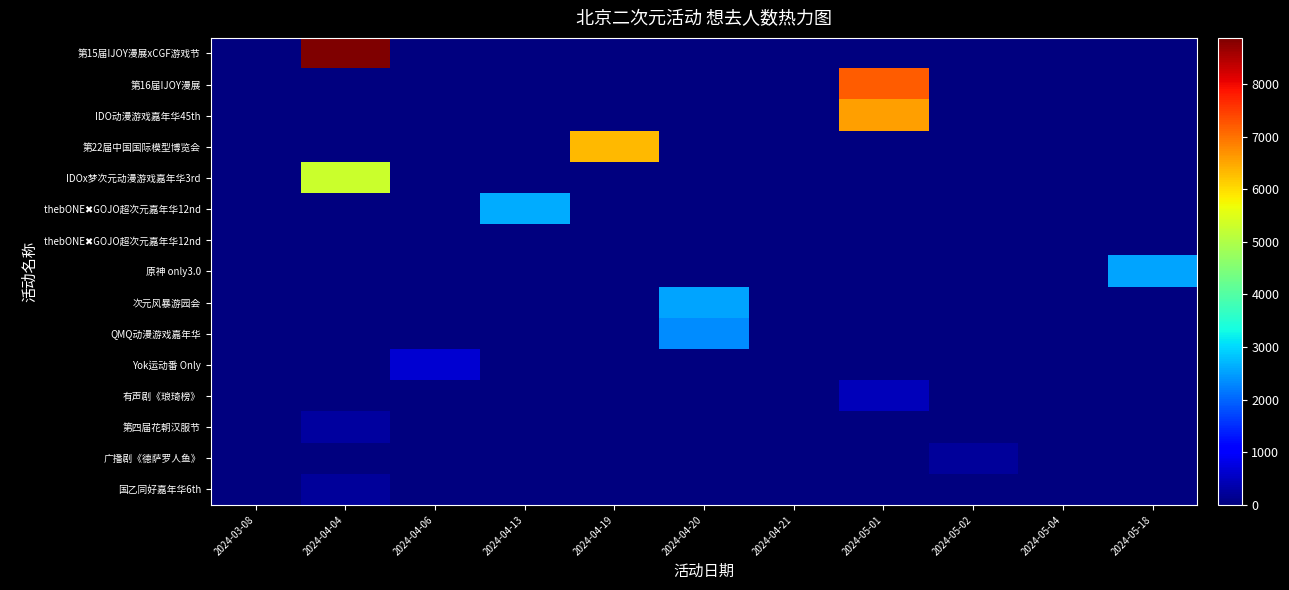

Which has a higher value, 2024-05-01 or 2024-04-13?

2024-05-01